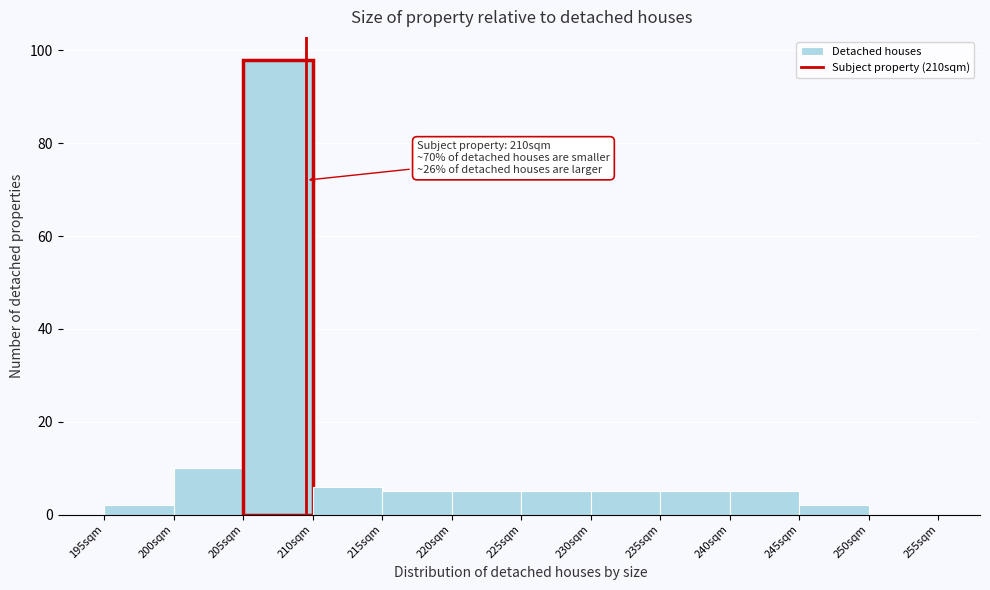

Which range on the x-axis has the tallest bar?

205 to 210